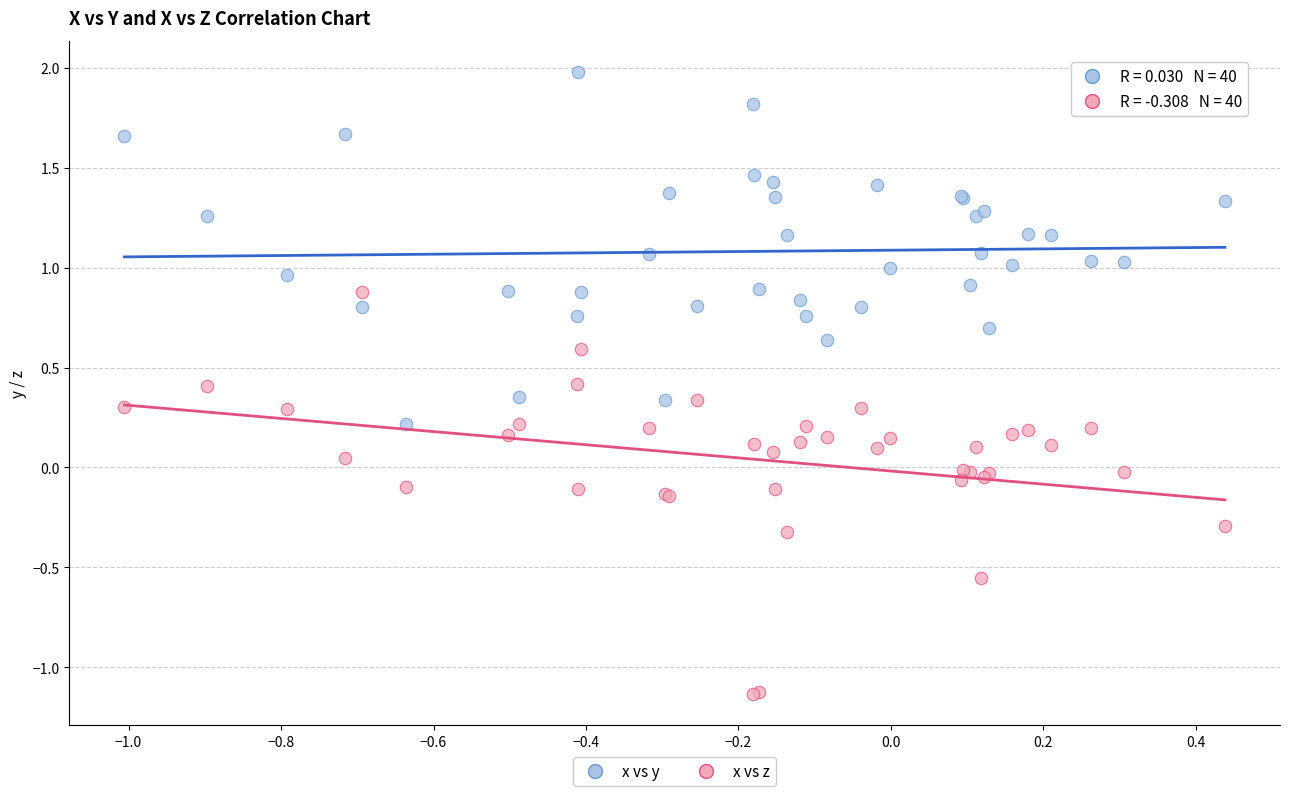

Which series reaches the minimum Y coordinate?

x vs z